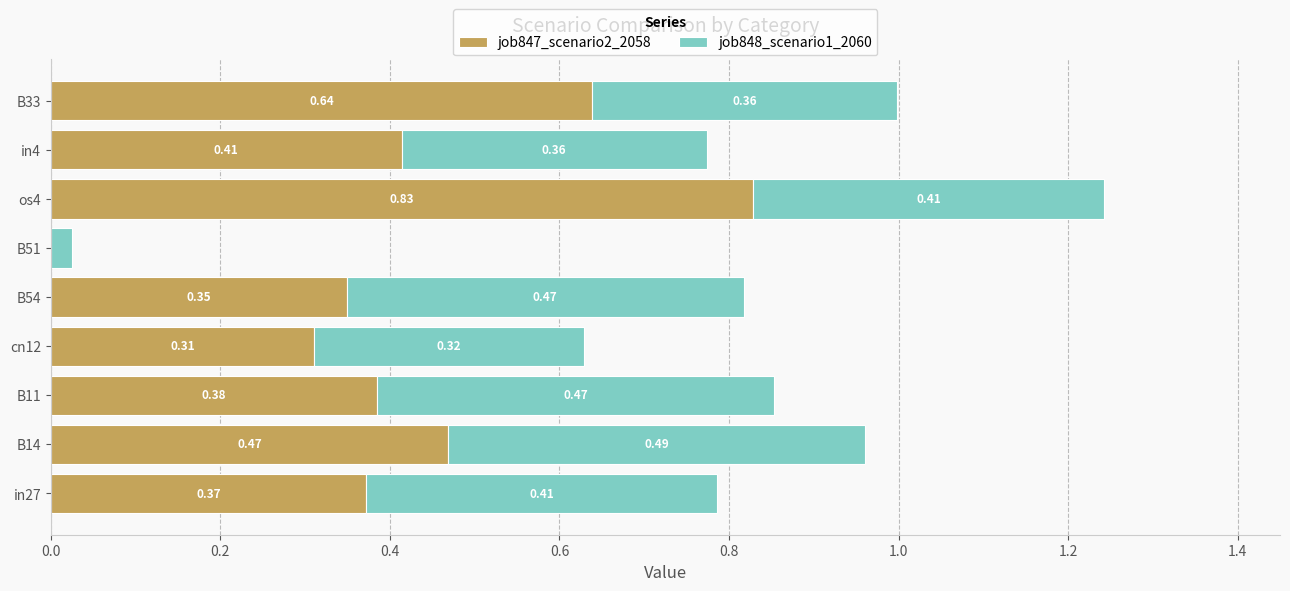

What is the sum of all job847_scenario2_2058 values?

3.8